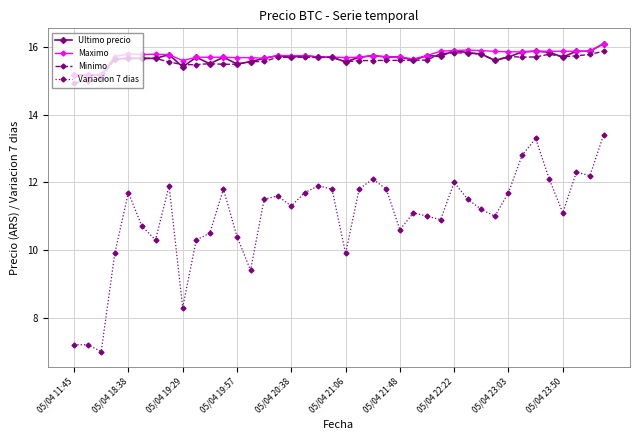

What is the minimum value shown in the chart?

7.0